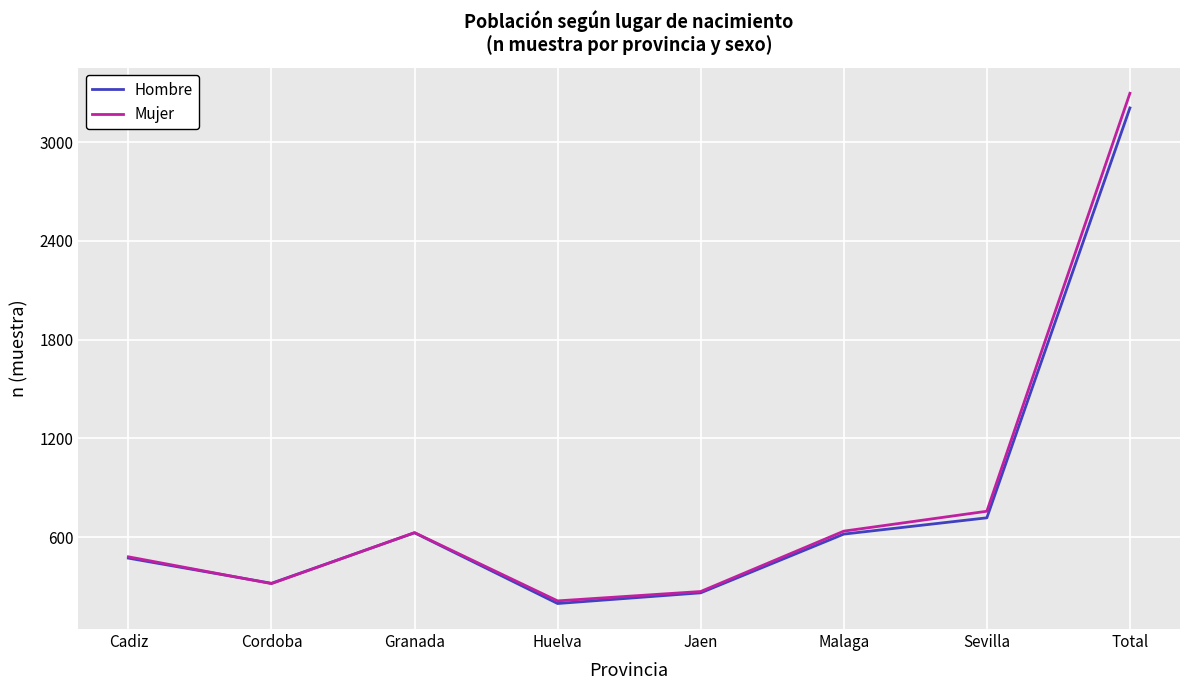

At which category is the sum across all series the highest?

Total